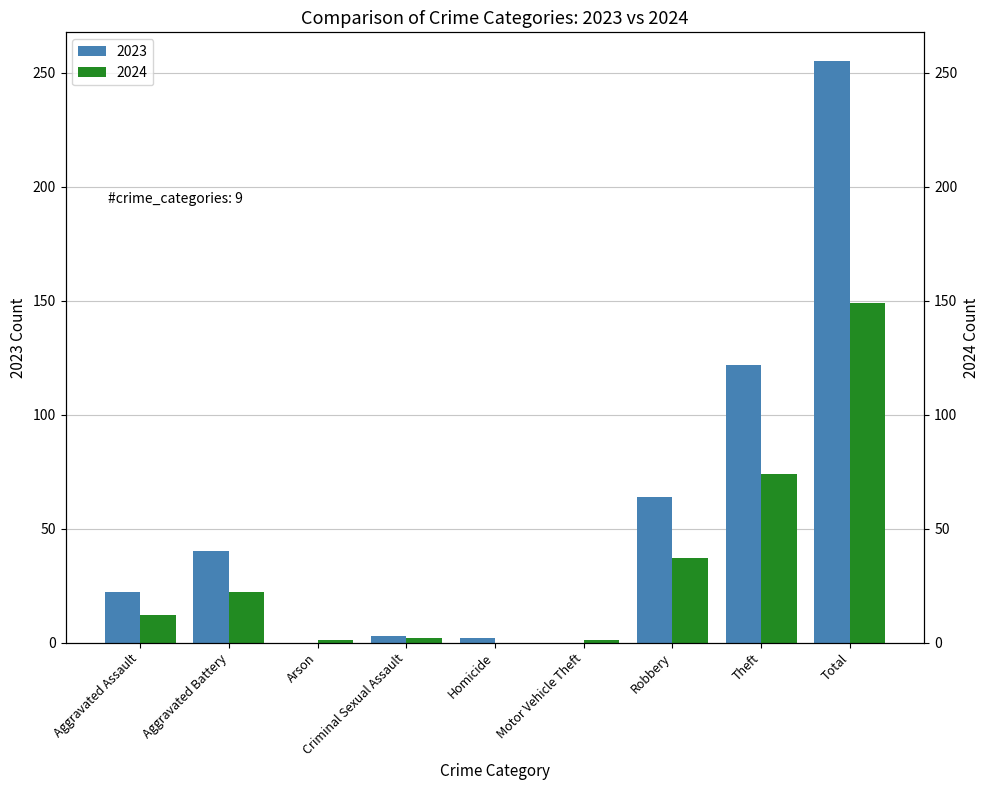

At how many categories does at least one series exceed 161?

1